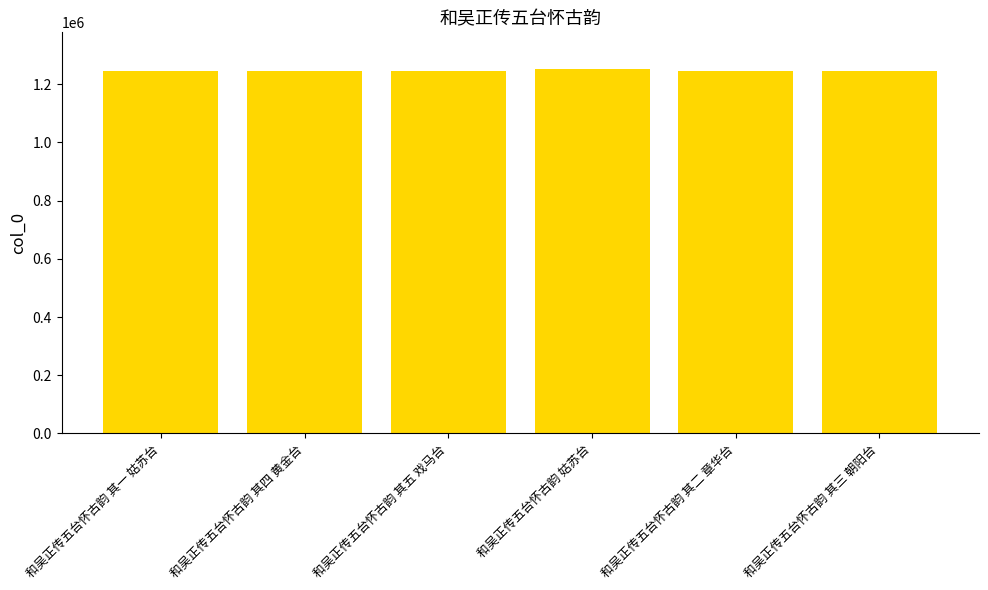

What is the label of the 4th bar from the left?

和吴正传五台怀古韵 姑苏台